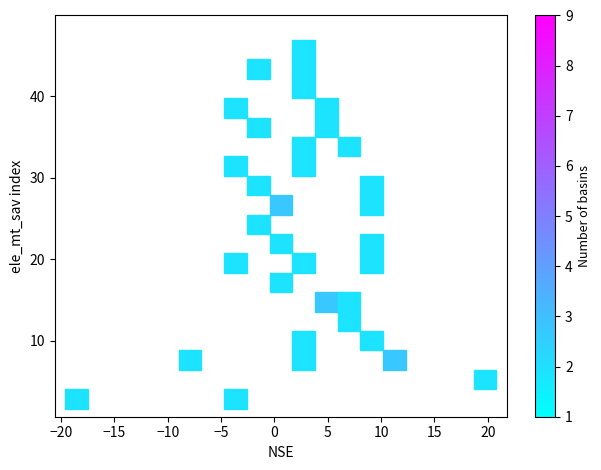

What Y value in the scatter plot is closest to 24?

23.3